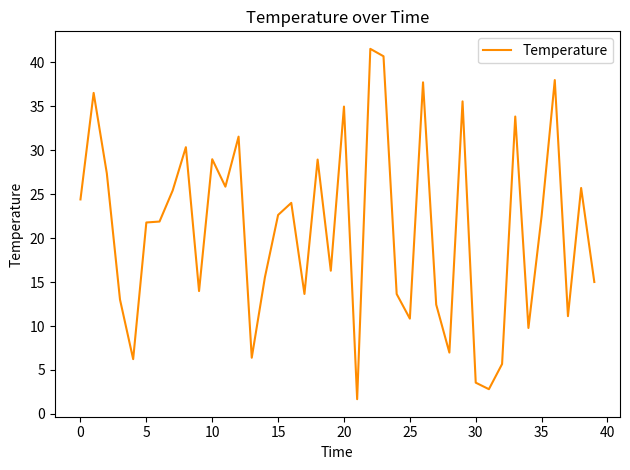

What is the difference between the maximum and minimum values?

39.9